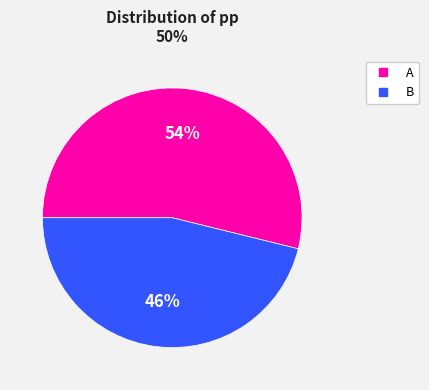

To the nearest percent, what is the combined percentage of B and A?

100%